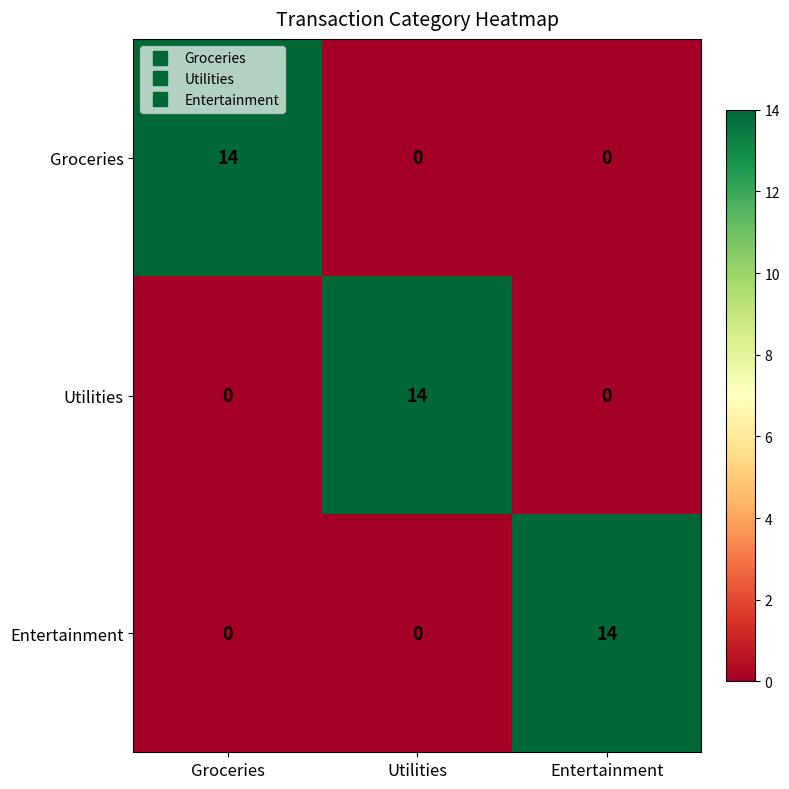

What is the sum of the Entertainment values at Entertainment and Groceries?

14